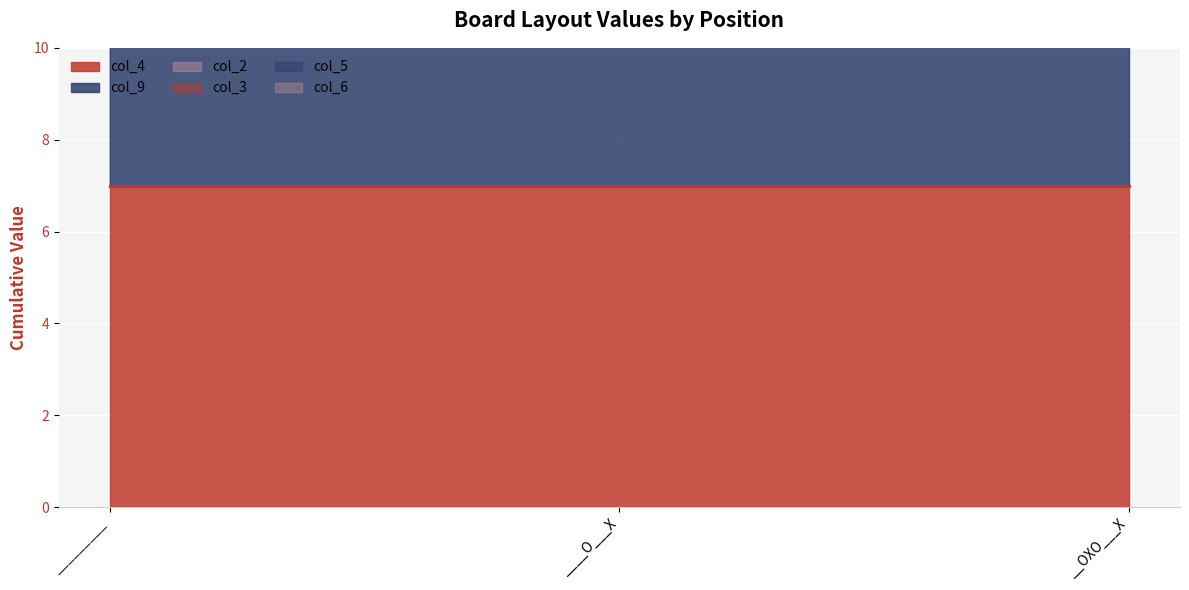

What is the minimum value shown in the chart?

7